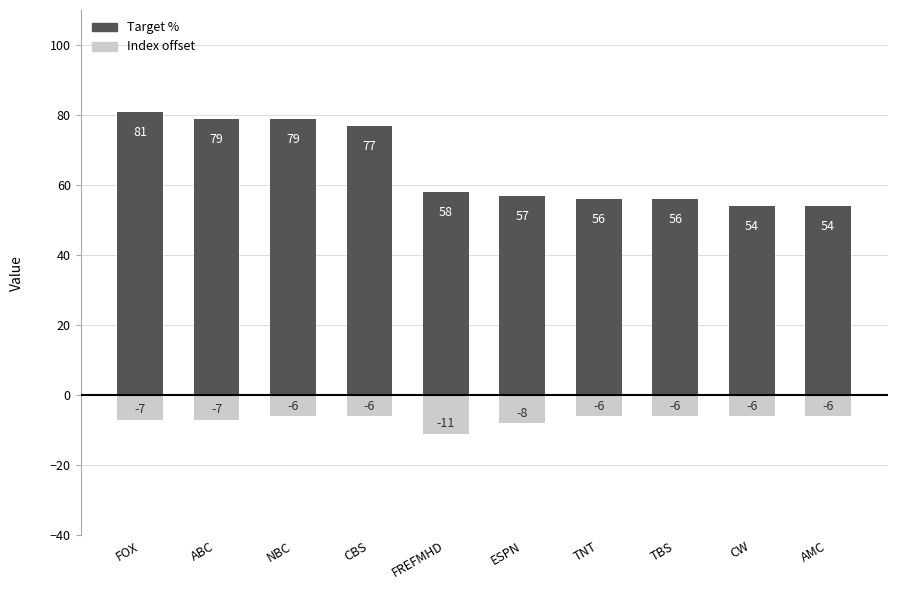

What is the minimum value shown in the chart?

-11